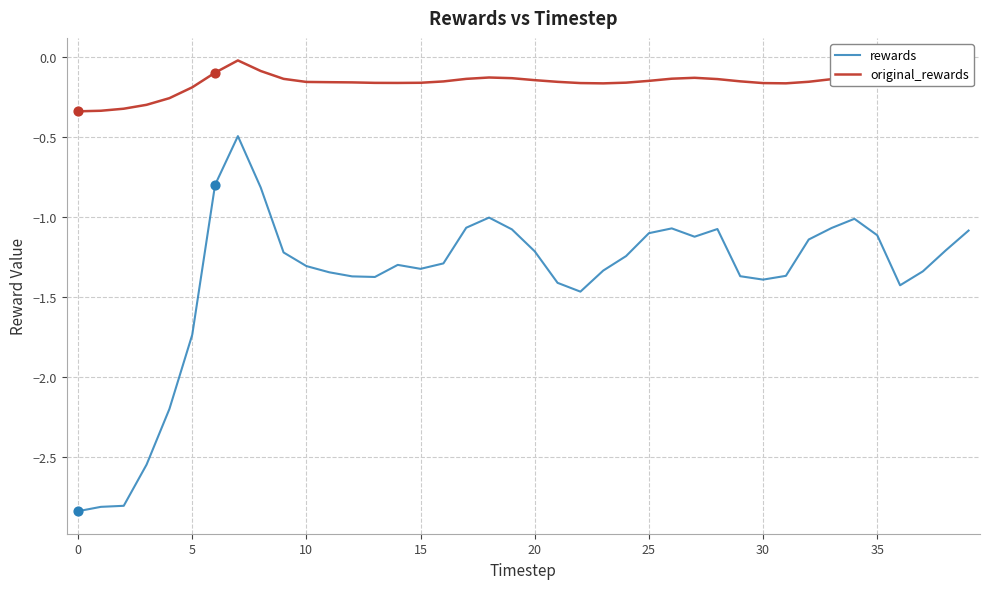

Which series has the largest total across all categories?

original_rewards